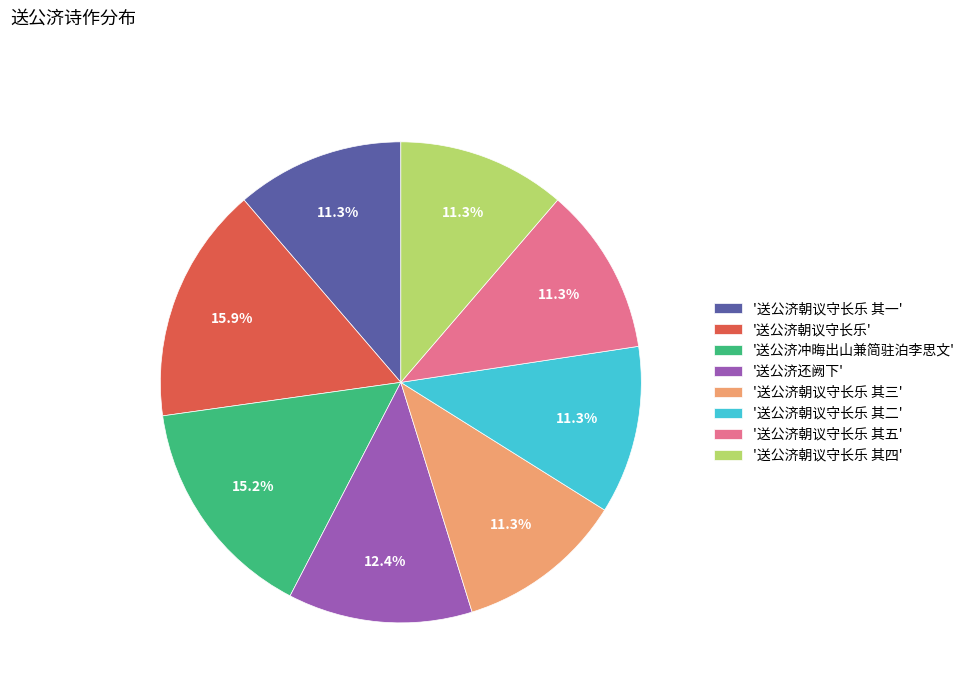

What is the ratio of the value at '送公济冲晦出山兼简驻泊李思文' to the value at '送公济朝议守长乐 其四'?

1.3